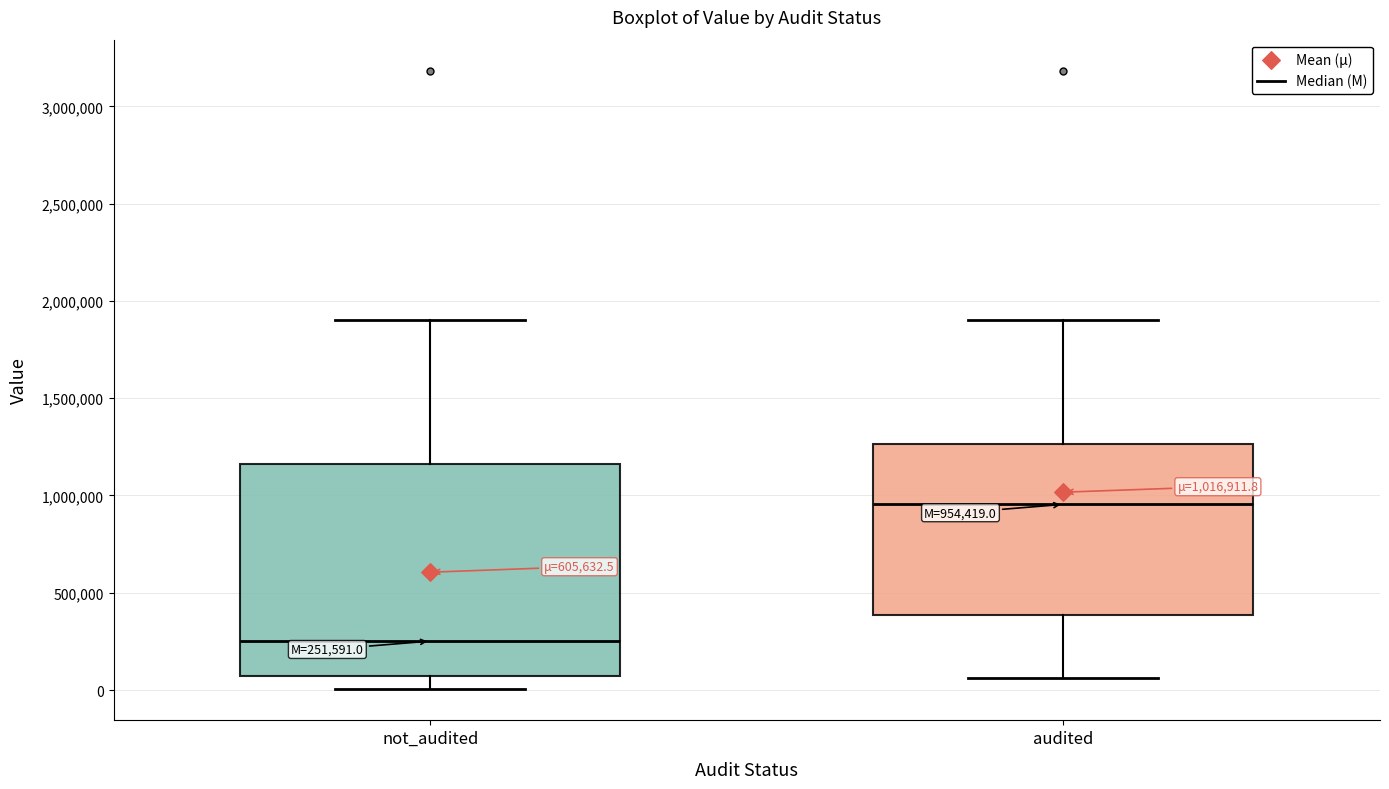

Which box's median line is the lowest?

not_audited